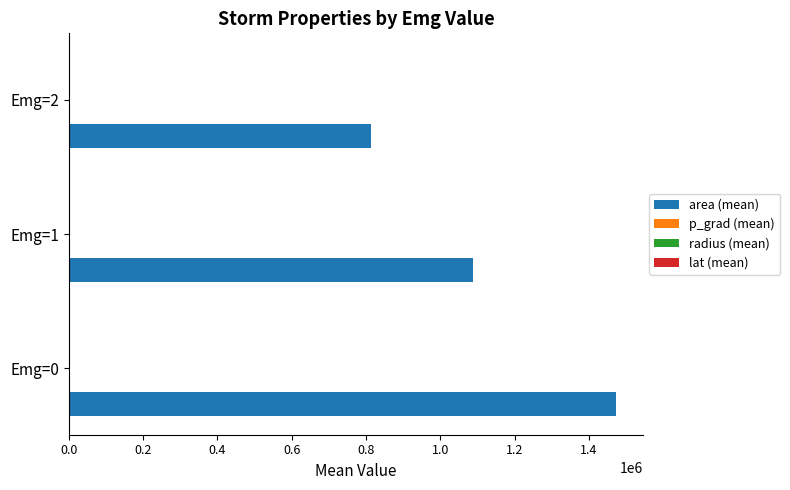

What is the maximum value shown in the chart?

1471947.1